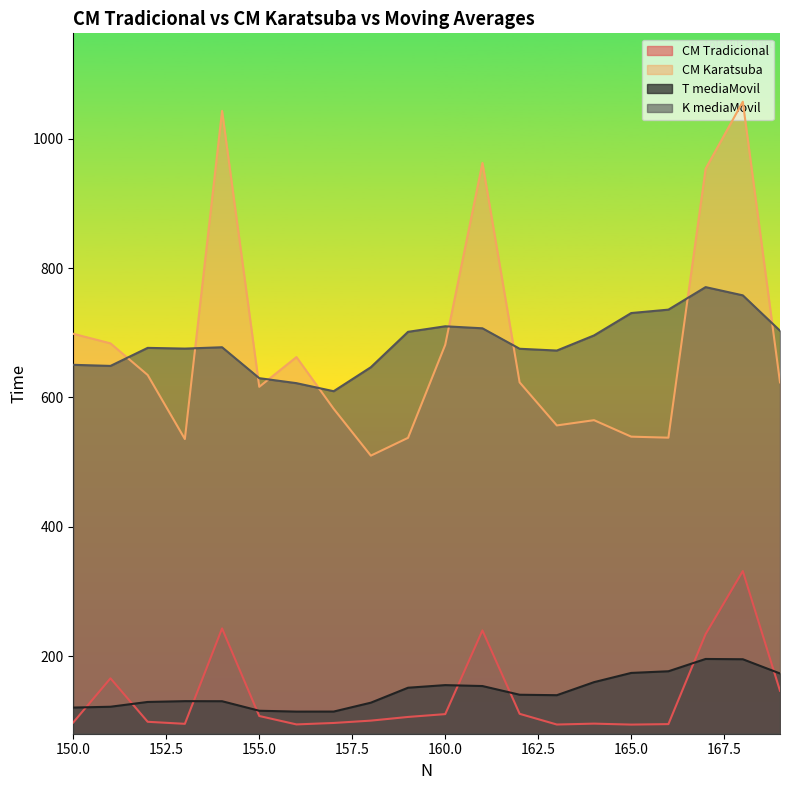

Where does the CM Karatsuba series first go above 623?

150.0